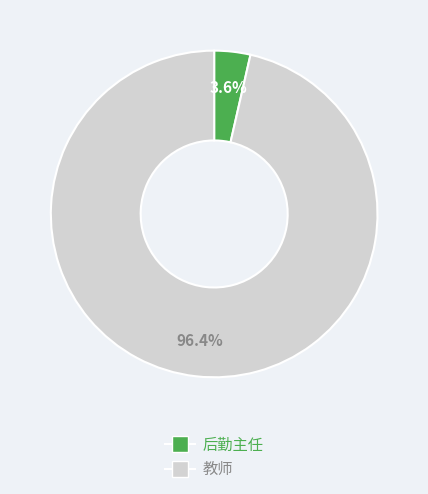

Is there any slice that represents more than half of the pie?

Yes